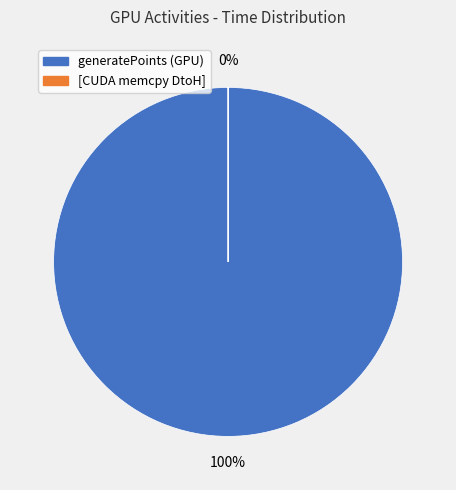

What is the total percentage of generatePoints (GPU) and [CUDA memcpy DtoH]?

100.0%